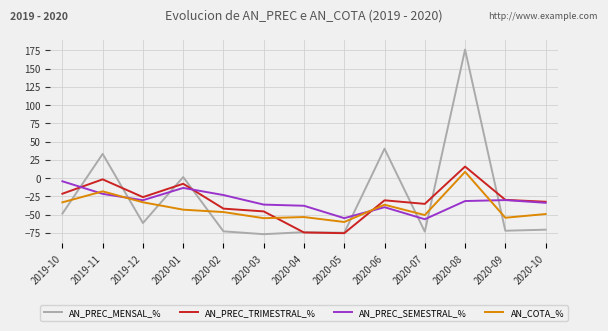

In AN_PREC_SEMESTRAL_%, how many points are higher than both neighbors (excluding endpoints)?

3